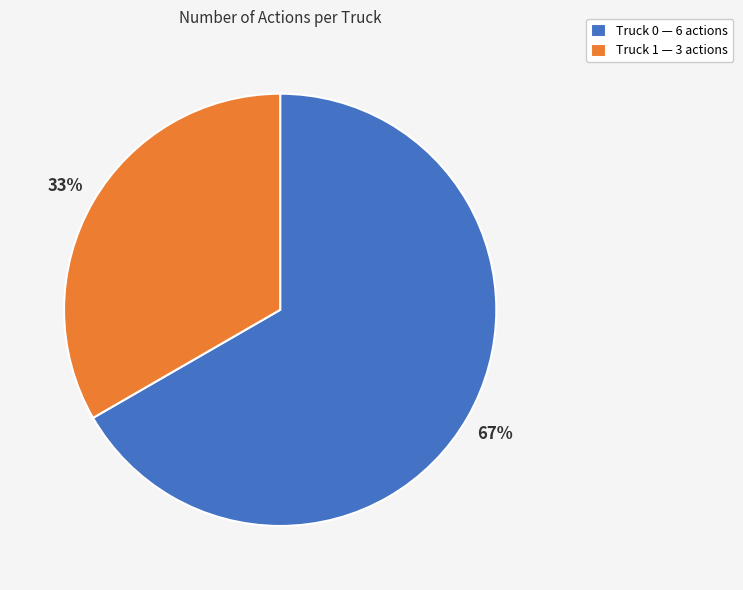

To the nearest percent, what is the combined percentage of Truck 1 — 3 actions and Truck 0 — 6 actions?

100%